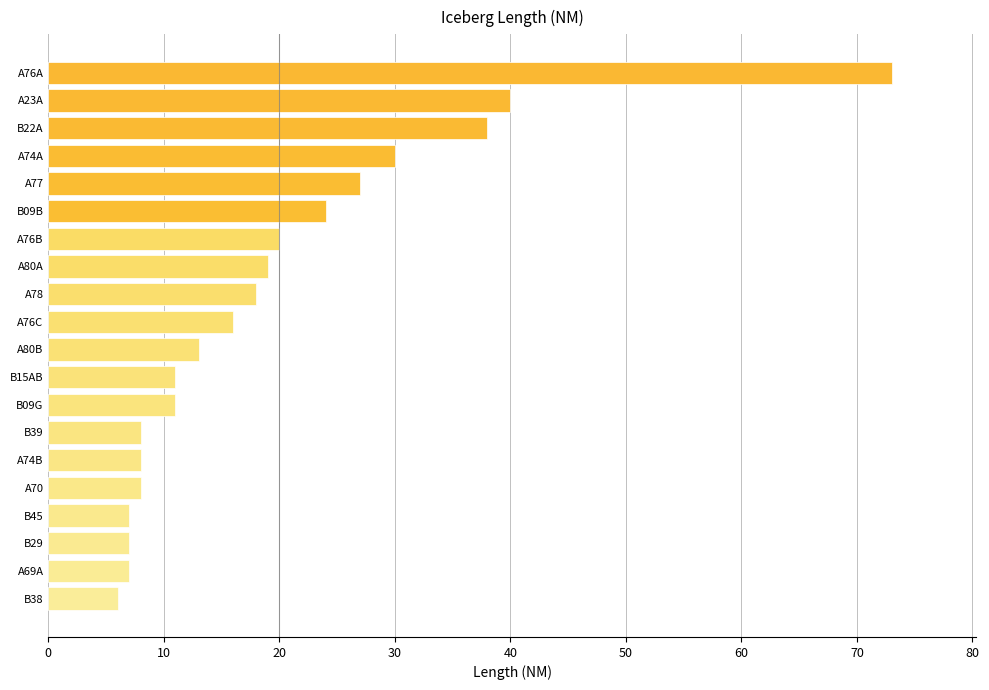

What is the greatest value displayed?

73